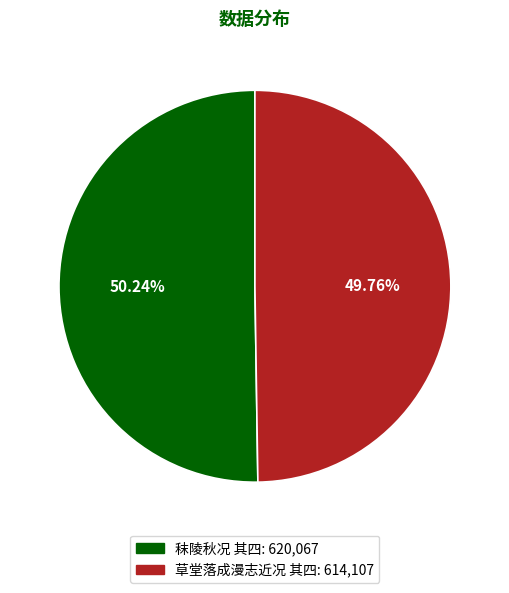

What is the total percentage of 秣陵秋况 其四 and 草堂落成漫志近况 其四?

100.0%